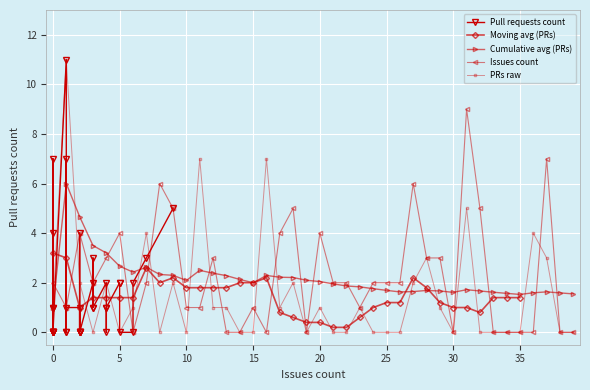

The chart shows a value of 4 at 36. True or false?

True